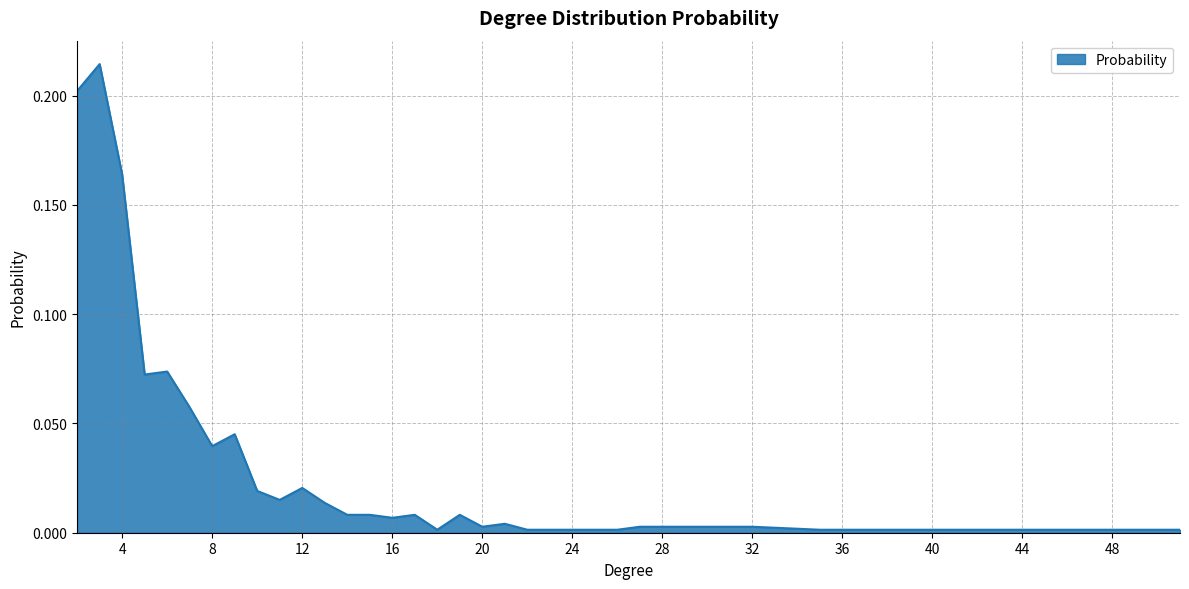

How many lines are shown in the chart?

1